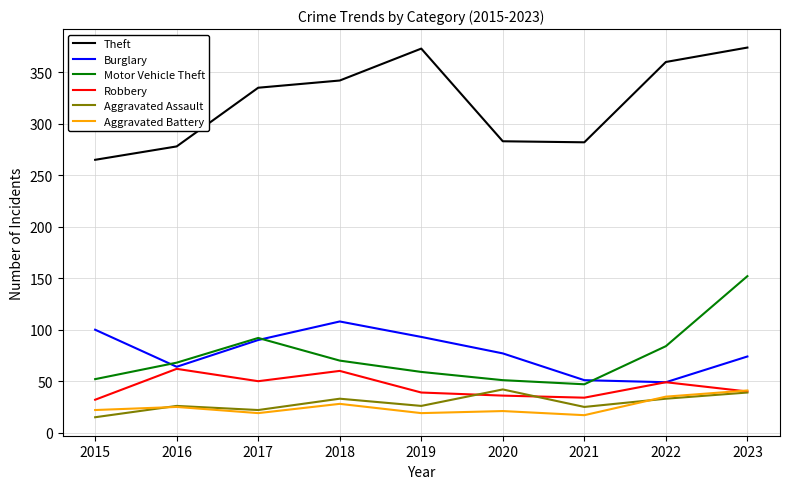

What are all the series names shown in the legend?

Theft, Burglary, Motor Vehicle Theft, Robbery, Aggravated Assault, Aggravated Battery